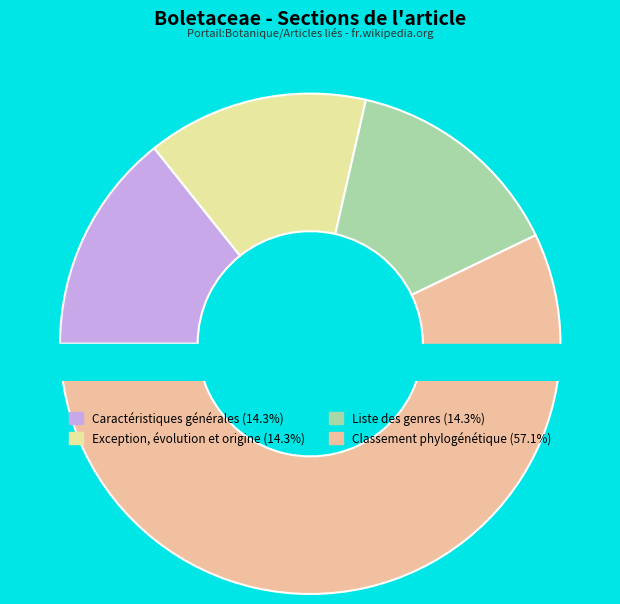

How many slices are in this pie chart?

4